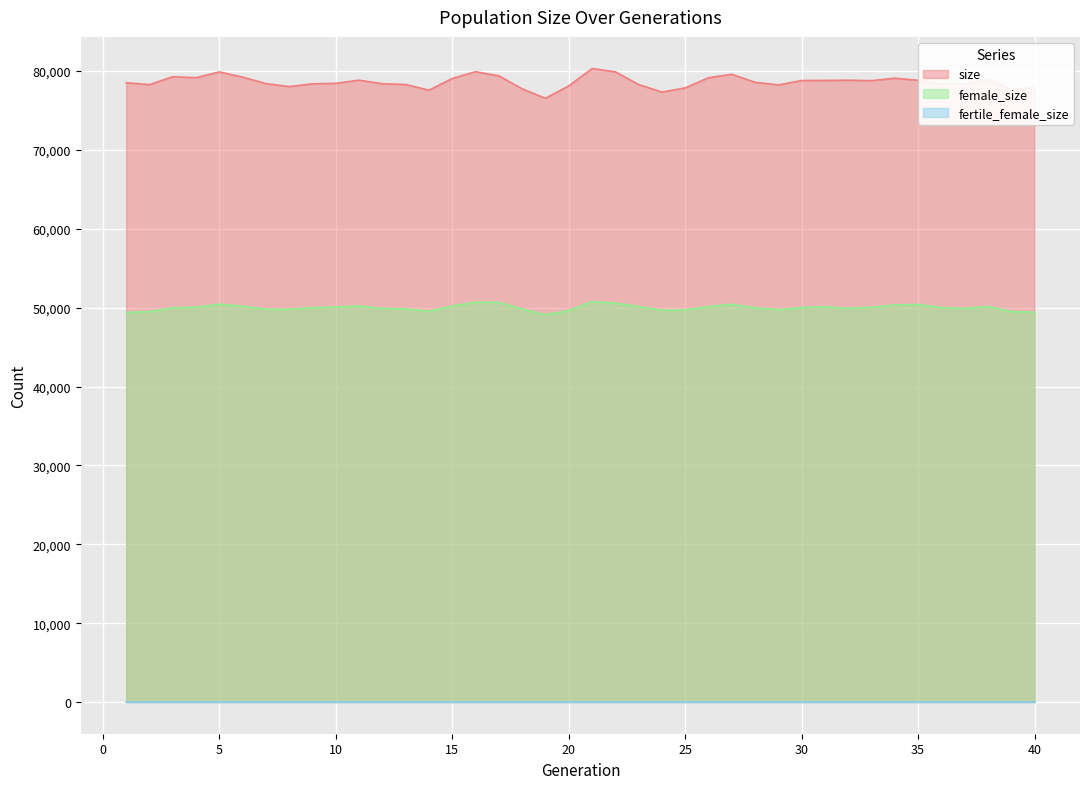

Count the number of data series in this chart.

3